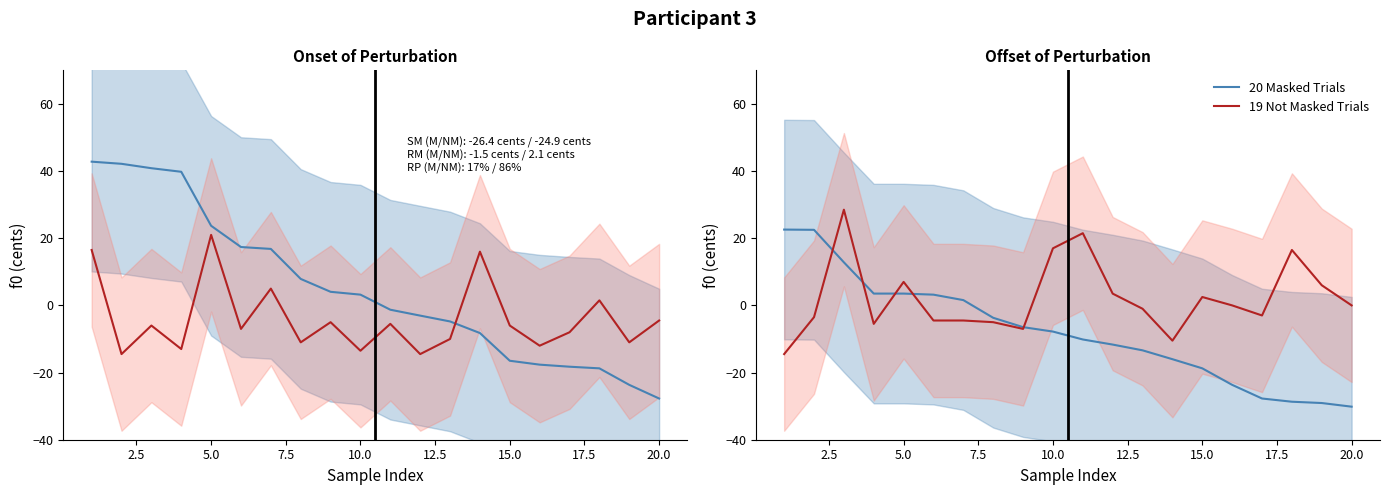

What is the lowest value of the 20 Masked Trials series?

-30.2